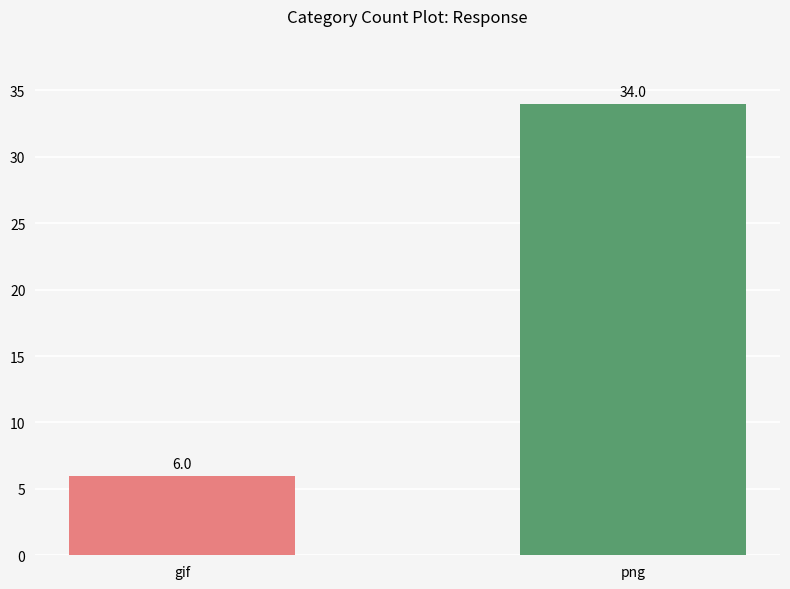

What is the difference between the maximum and minimum values?

28